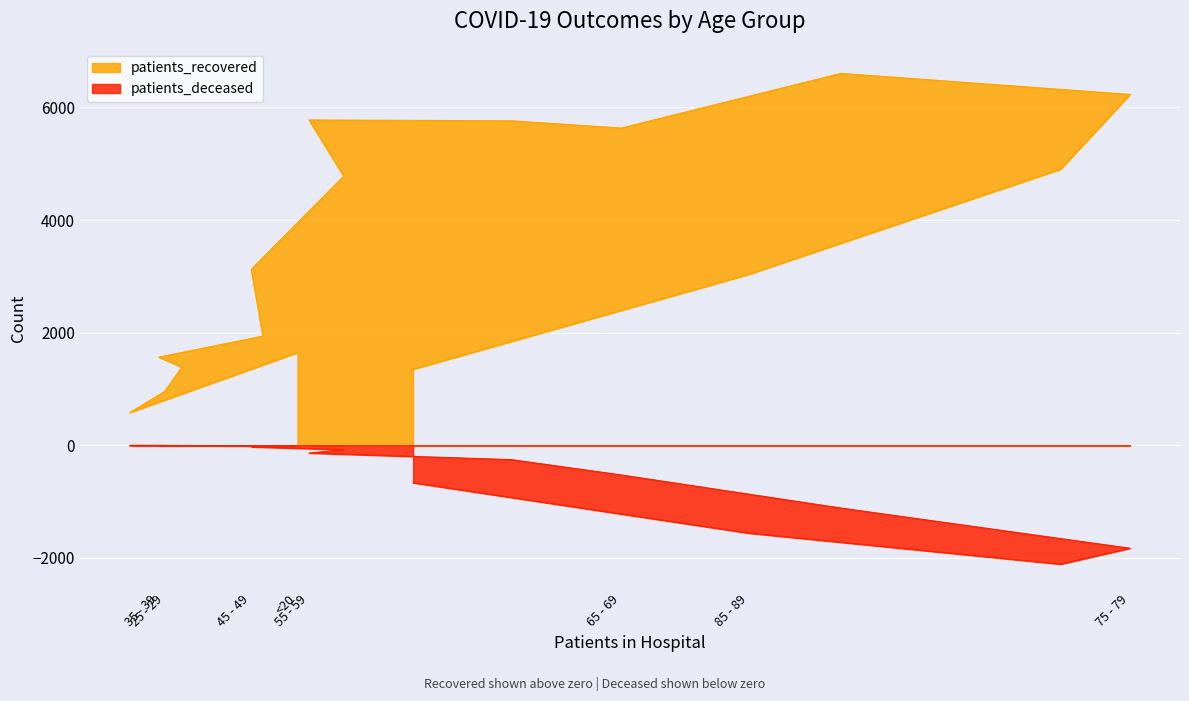

At which category does the chart reach its peak across all series?

70 - 74